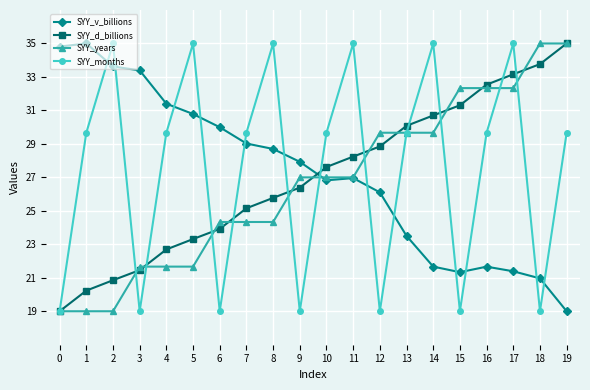

At 8, list the series in order from smallest to largest.

SYY_years, SYY_d_billions, SYY_v_billions, SYY_months